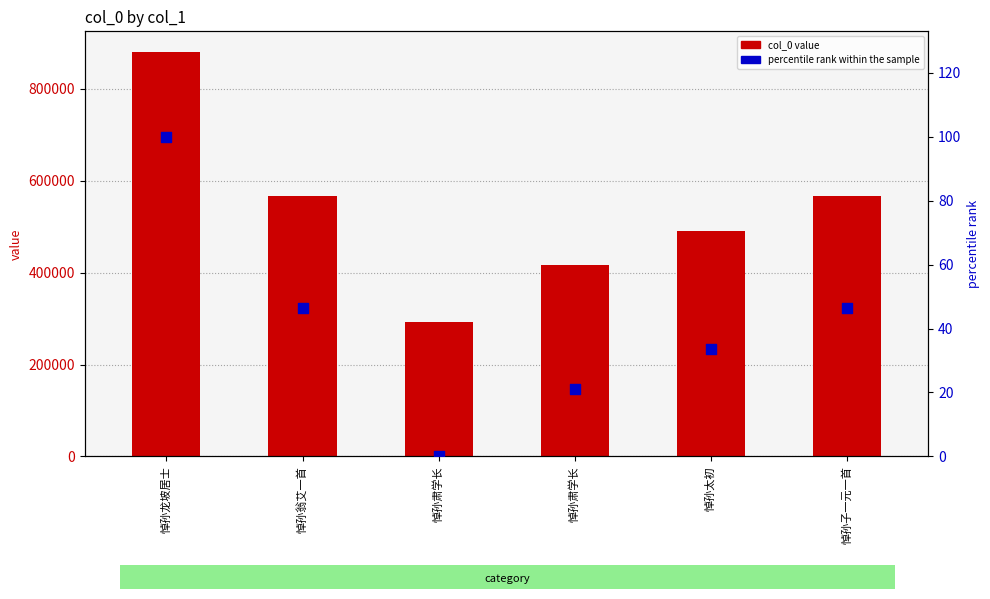

At how many categories does at least one series exceed 380659?

5